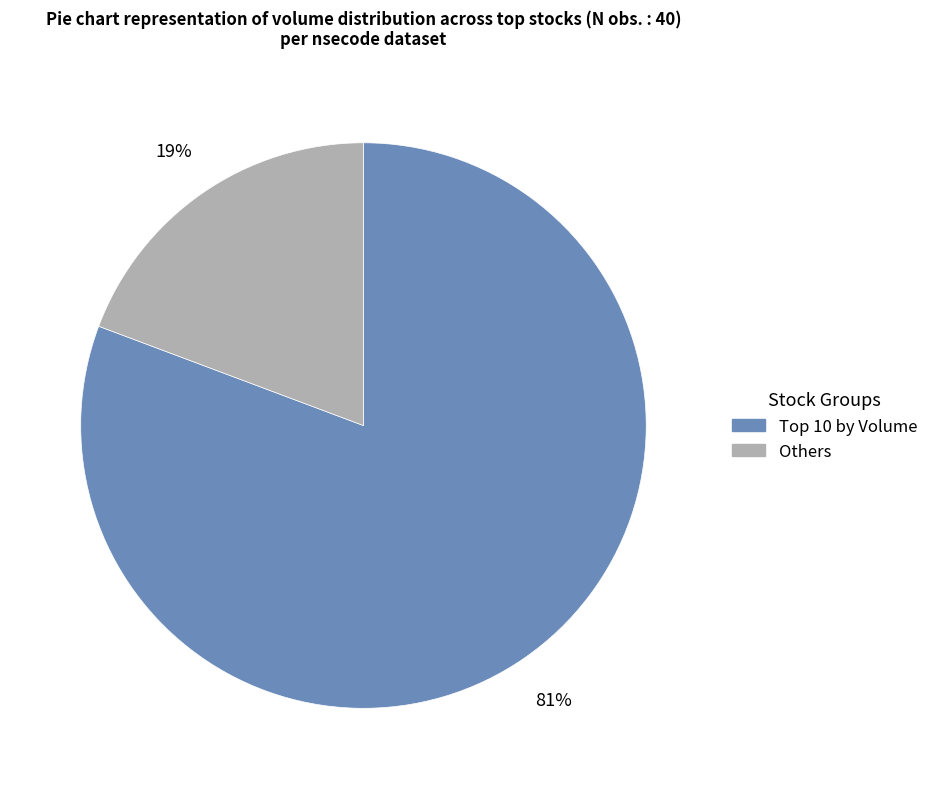

To the nearest percent, what is the average slice percentage?

50%